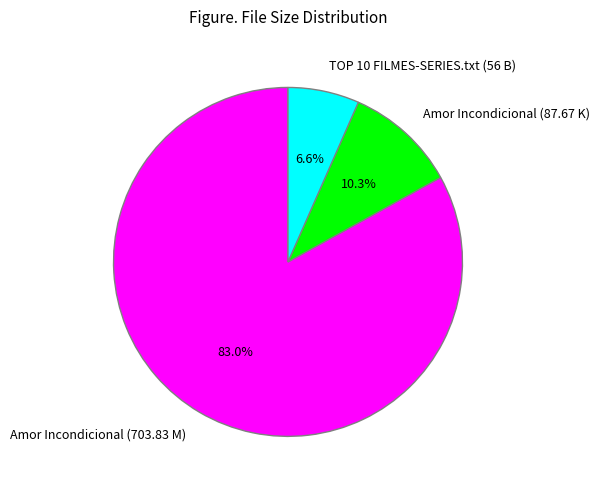

True or false: Amor Incondicional (87.67 K) accounts for 22% of the total.

False